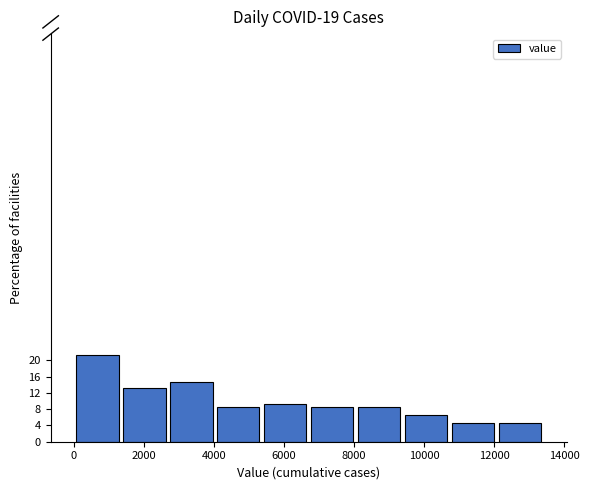

Reading left to right, list every bar in this chart as the range it spans on the x-axis followed by its height. Neither the bar edges nor the heights are printed on the chart, so give them approximately, as read against the axes.

0 to 1400: 21.0
1400 to 2600: 13.0
2600 to 4000: 14.5
4000 to 5400: 8.5
5400 to 6800: 9.5
6800 to 8000: 8.5
8000 to 9400: 8.5
9400 to 10800: 6.5
10800 to 12000: 4.5
12000 to 13400: 4.5